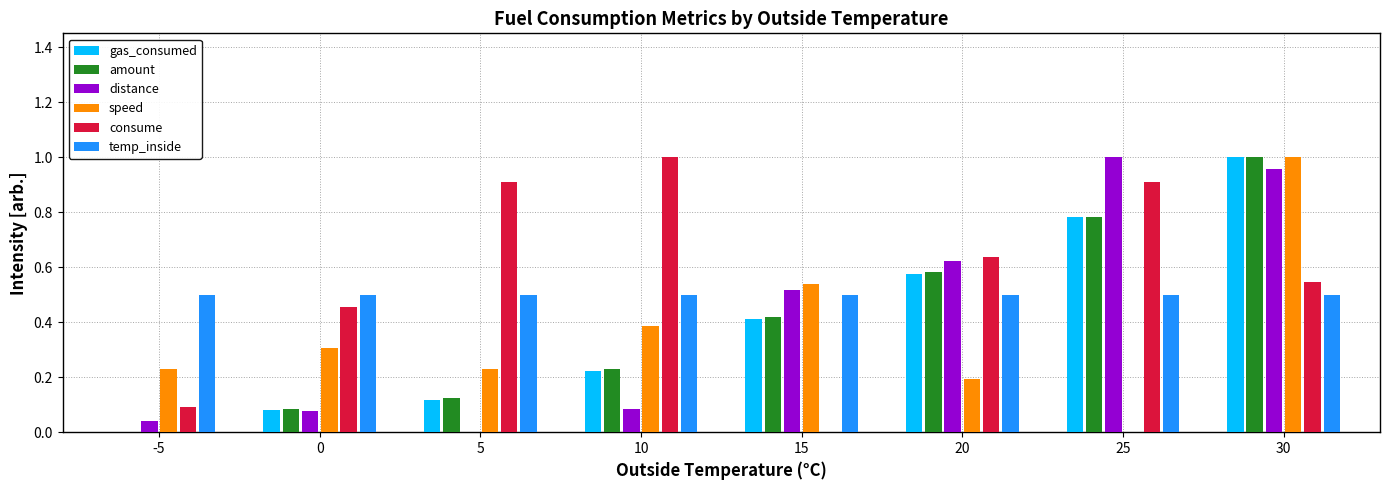

What is the sum of all amount values?

3.2